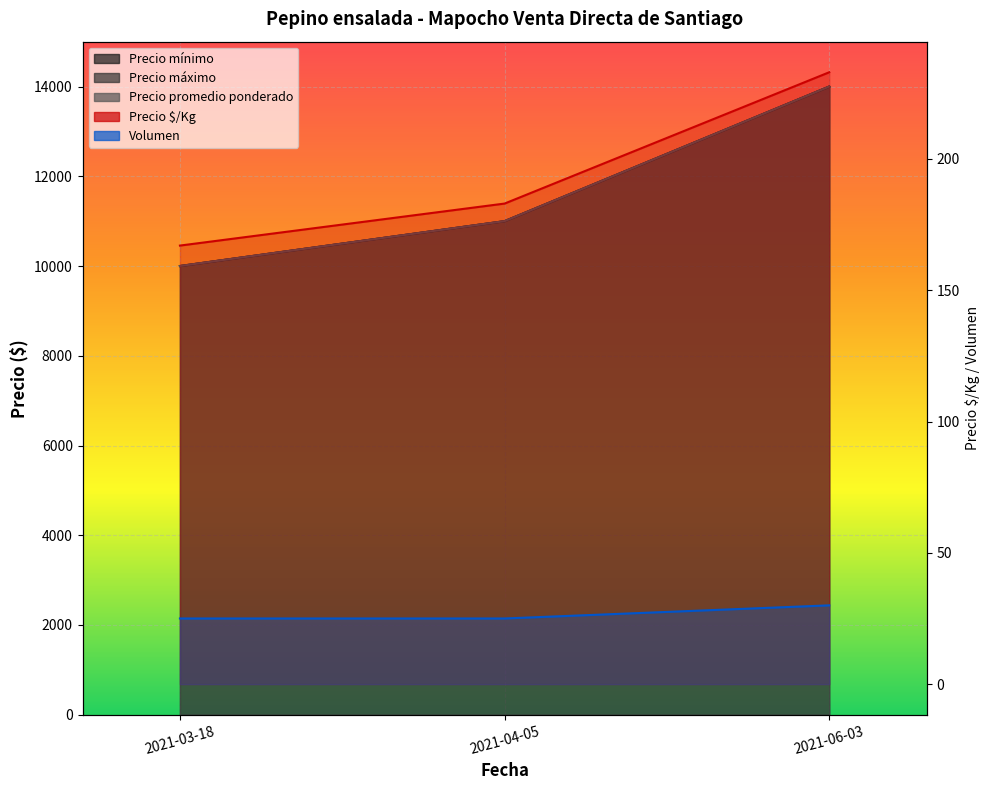

What are all the series names shown in the legend?

Precio mínimo, Precio máximo, Precio promedio ponderado, Precio $/Kg, Volumen